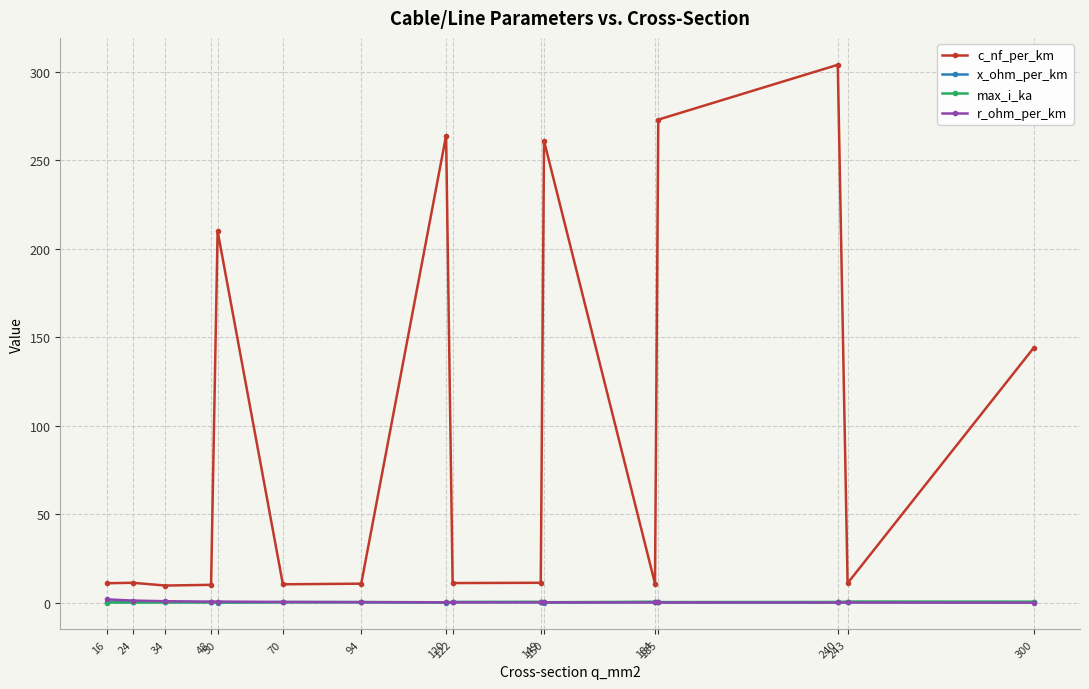

At how many categories does at least one series exceed 176?

5